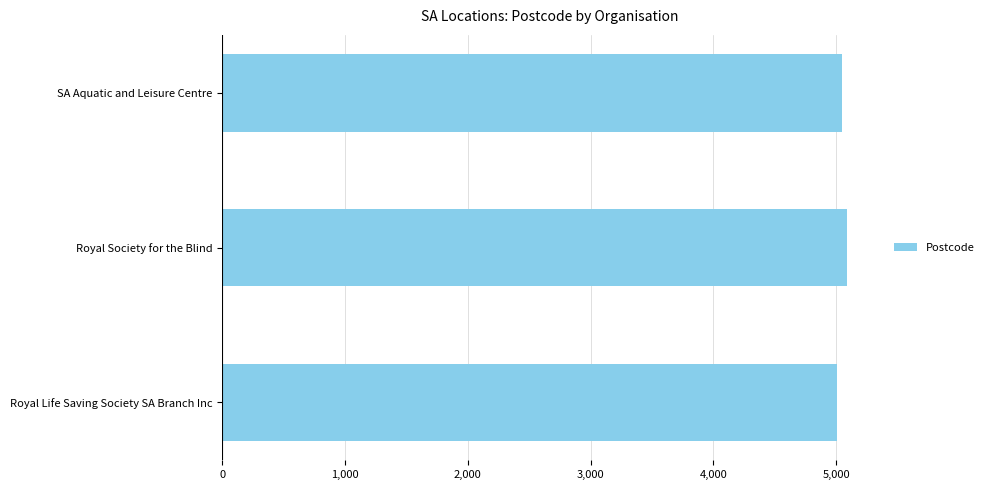

What is the greatest value displayed?

5086